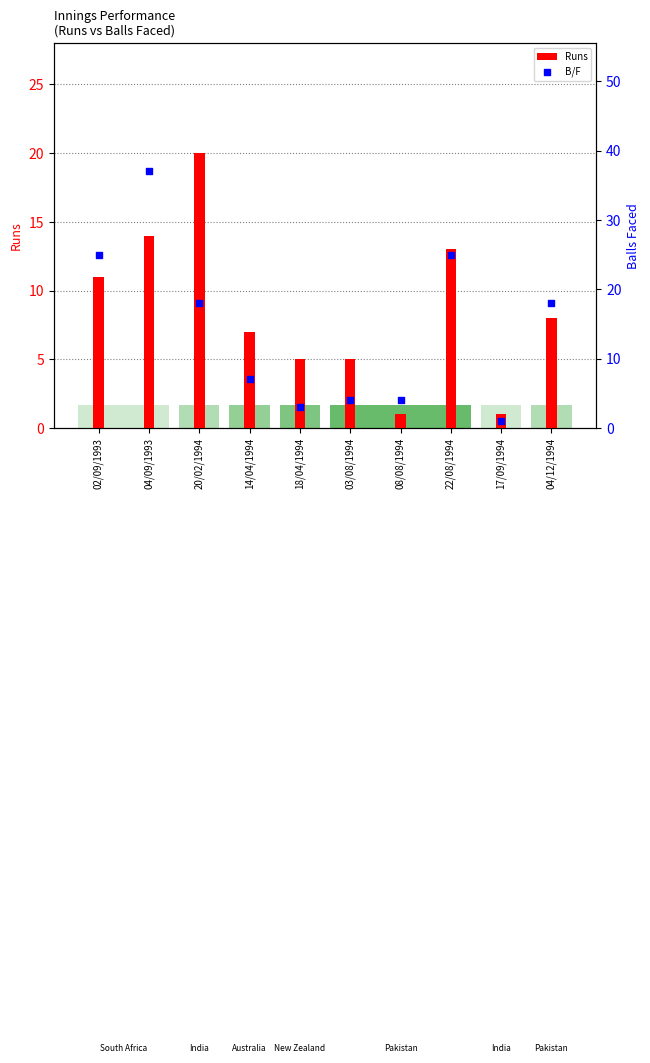

At how many categories does at least one series exceed 1?

9